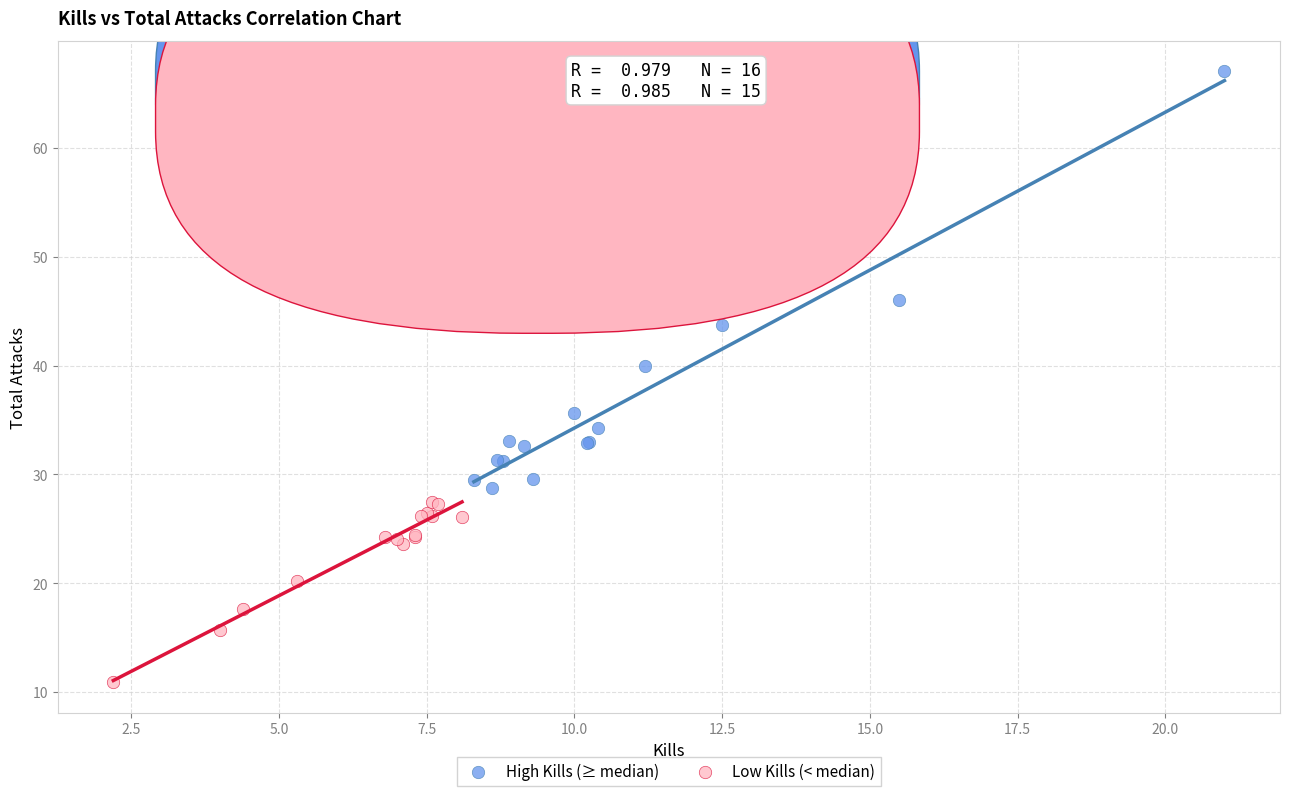

Which series contains the lowest Y value?

Low Kills (< median)